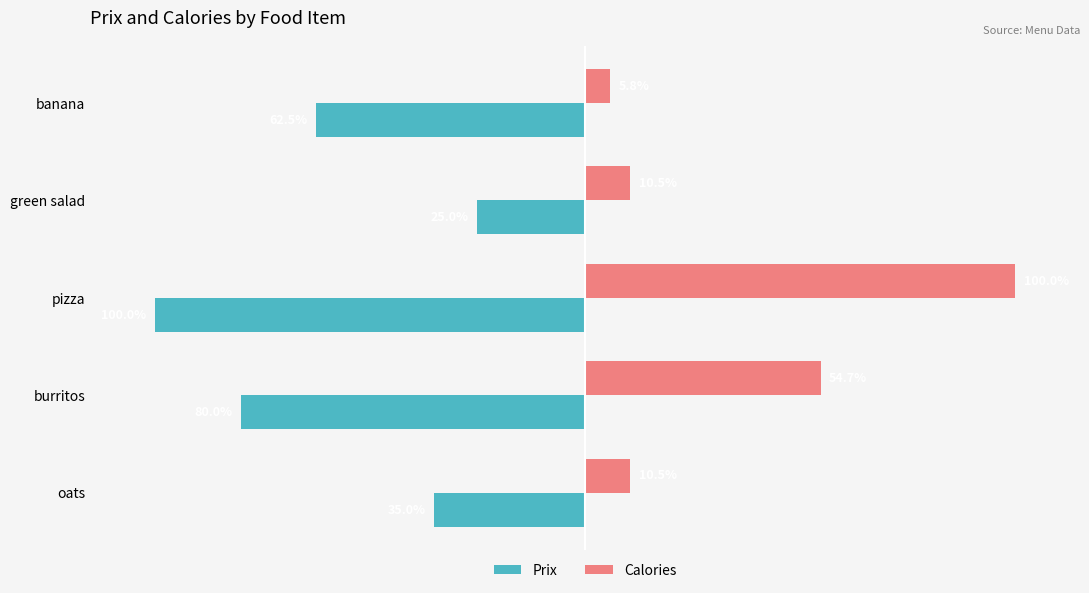

Which series has the largest range (max minus min)?

Calories